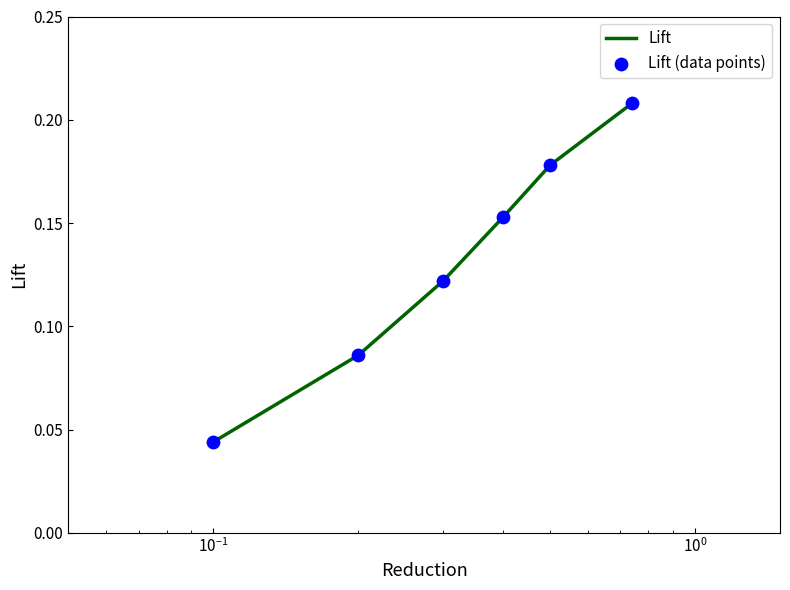

How many values are between 0 and 1?

6